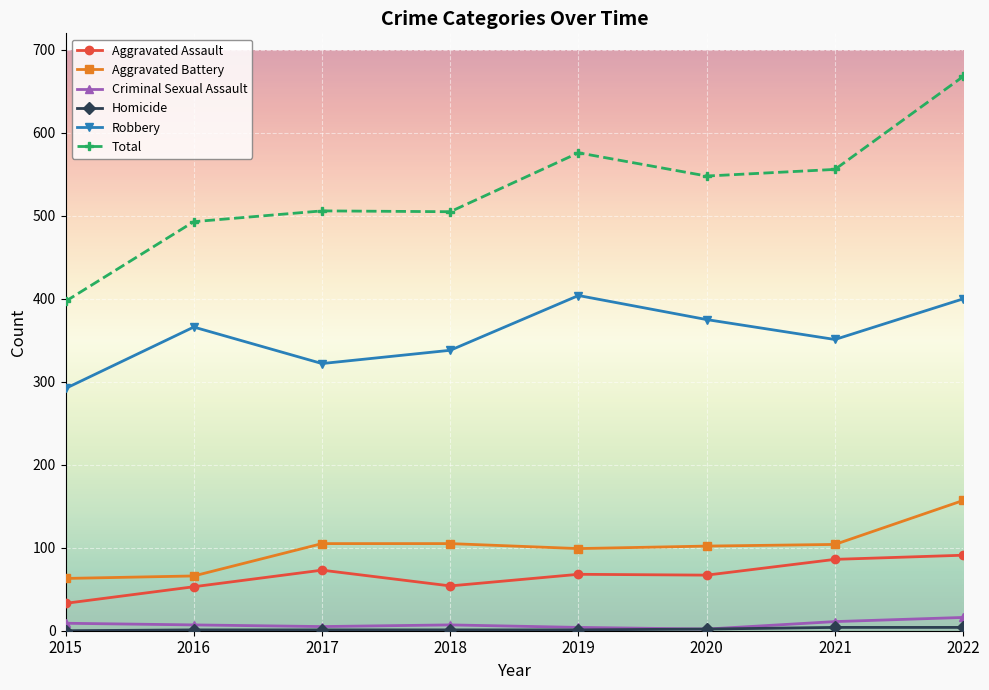

True or false: Robbery and Total intersect in this chart.

False